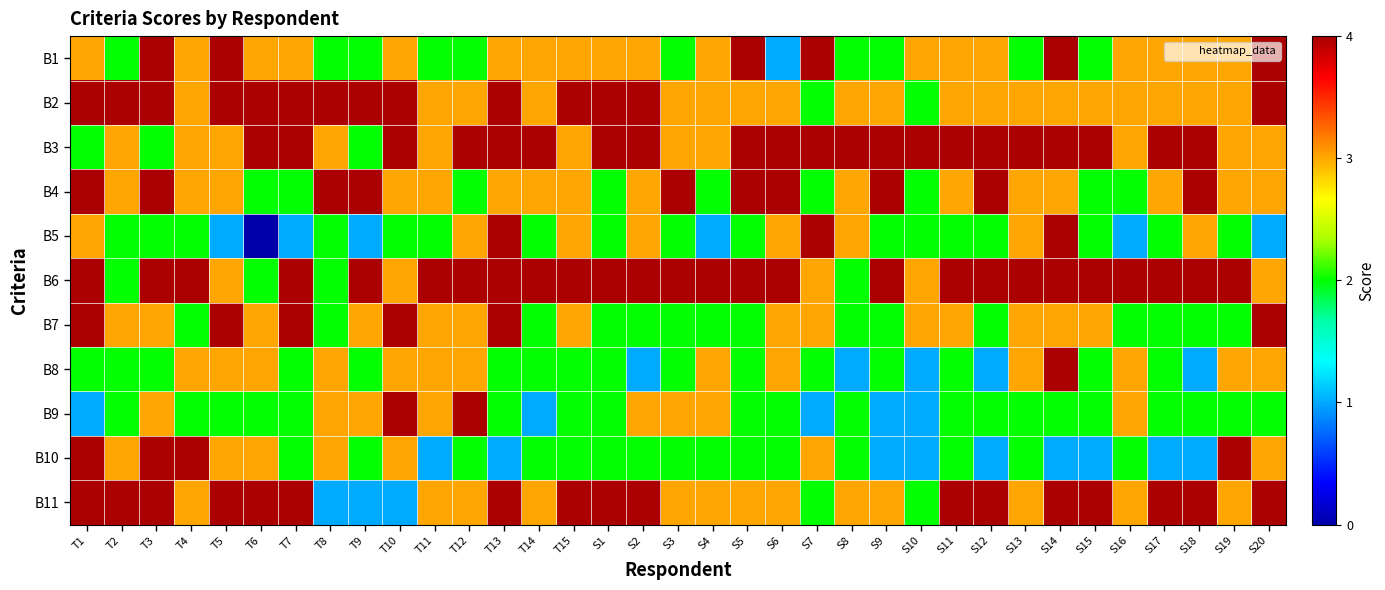

Reading right to left, extract all data points from this chart.

B1: S20=4	S19=3	S18=3	S17=3	S16=3	S15=2	S14=4	S13=2	S12=3	S11=3	S10=3	S9=2	S8=2	S7=4	S6=1	S5=4	S4=3	S3=2	S2=3	S1=3	T15=3	T14=3	T13=3	T12=2	T11=2	T10=3	T9=2	T8=2	T7=3	T6=3	T5=4	T4=3	T3=4	T2=2	T1=3
B2: S20=4	S19=3	S18=3	S17=3	S16=3	S15=3	S14=3	S13=3	S12=3	S11=3	S10=2	S9=3	S8=3	S7=2	S6=3	S5=3	S4=3	S3=3	S2=4	S1=4	T15=4	T14=3	T13=4	T12=3	T11=3	T10=4	T9=4	T8=4	T7=4	T6=4	T5=4	T4=3	T3=4	T2=4	T1=4
B3: S20=3	S19=3	S18=4	S17=4	S16=3	S15=4	S14=4	S13=4	S12=4	S11=4	S10=4	S9=4	S8=4	S7=4	S6=4	S5=4	S4=3	S3=3	S2=4	S1=4	T15=3	T14=4	T13=4	T12=4	T11=3	T10=4	T9=2	T8=3	T7=4	T6=4	T5=3	T4=3	T3=2	T2=3	T1=2
B4: S20=3	S19=3	S18=4	S17=3	S16=2	S15=2	S14=3	S13=3	S12=4	S11=3	S10=2	S9=4	S8=3	S7=2	S6=4	S5=4	S4=2	S3=4	S2=3	S1=2	T15=3	T14=3	T13=3	T12=2	T11=3	T10=3	T9=4	T8=4	T7=2	T6=2	T5=3	T4=3	T3=4	T2=3	T1=4
B5: S20=1	S19=2	S18=3	S17=2	S16=1	S15=2	S14=4	S13=3	S12=2	S11=2	S10=2	S9=2	S8=3	S7=4	S6=3	S5=2	S4=1	S3=2	S2=3	S1=2	T15=3	T14=2	T13=4	T12=3	T11=2	T10=2	T9=1	T8=2	T7=1	T6=0	T5=1	T4=2	T3=2	T2=2	T1=3
B6: S20=3	S19=4	S18=4	S17=4	S16=4	S15=4	S14=4	S13=4	S12=4	S11=4	S10=3	S9=4	S8=2	S7=3	S6=4	S5=4	S4=4	S3=4	S2=4	S1=4	T15=4	T14=4	T13=4	T12=4	T11=4	T10=3	T9=4	T8=2	T7=4	T6=2	T5=3	T4=4	T3=4	T2=2	T1=4
B7: S20=4	S19=2	S18=2	S17=2	S16=2	S15=3	S14=3	S13=3	S12=2	S11=3	S10=3	S9=2	S8=2	S7=3	S6=3	S5=2	S4=2	S3=2	S2=2	S1=2	T15=3	T14=2	T13=4	T12=3	T11=3	T10=4	T9=3	T8=2	T7=4	T6=3	T5=4	T4=2	T3=3	T2=3	T1=4
B8: S20=3	S19=3	S18=1	S17=2	S16=3	S15=2	S14=4	S13=3	S12=1	S11=2	S10=1	S9=2	S8=1	S7=2	S6=3	S5=2	S4=3	S3=2	S2=1	S1=2	T15=2	T14=2	T13=2	T12=3	T11=3	T10=3	T9=2	T8=3	T7=2	T6=3	T5=3	T4=3	T3=2	T2=2	T1=2
B9: S20=2	S19=2	S18=2	S17=2	S16=3	S15=2	S14=2	S13=2	S12=2	S11=2	S10=1	S9=1	S8=2	S7=1	S6=2	S5=2	S4=3	S3=3	S2=3	S1=2	T15=2	T14=1	T13=2	T12=4	T11=3	T10=4	T9=3	T8=3	T7=2	T6=2	T5=2	T4=2	T3=3	T2=2	T1=1
B10: S20=3	S19=4	S18=1	S17=1	S16=2	S15=1	S14=1	S13=2	S12=1	S11=2	S10=1	S9=1	S8=2	S7=3	S6=2	S5=2	S4=2	S3=2	S2=2	S1=2	T15=2	T14=2	T13=1	T12=2	T11=1	T10=3	T9=2	T8=3	T7=2	T6=3	T5=3	T4=4	T3=4	T2=3	T1=4
B11: S20=4	S19=3	S18=4	S17=4	S16=3	S15=4	S14=4	S13=3	S12=4	S11=4	S10=2	S9=3	S8=3	S7=2	S6=3	S5=3	S4=3	S3=3	S2=4	S1=4	T15=4	T14=3	T13=4	T12=3	T11=3	T10=1	T9=1	T8=1	T7=4	T6=4	T5=4	T4=3	T3=4	T2=4	T1=4